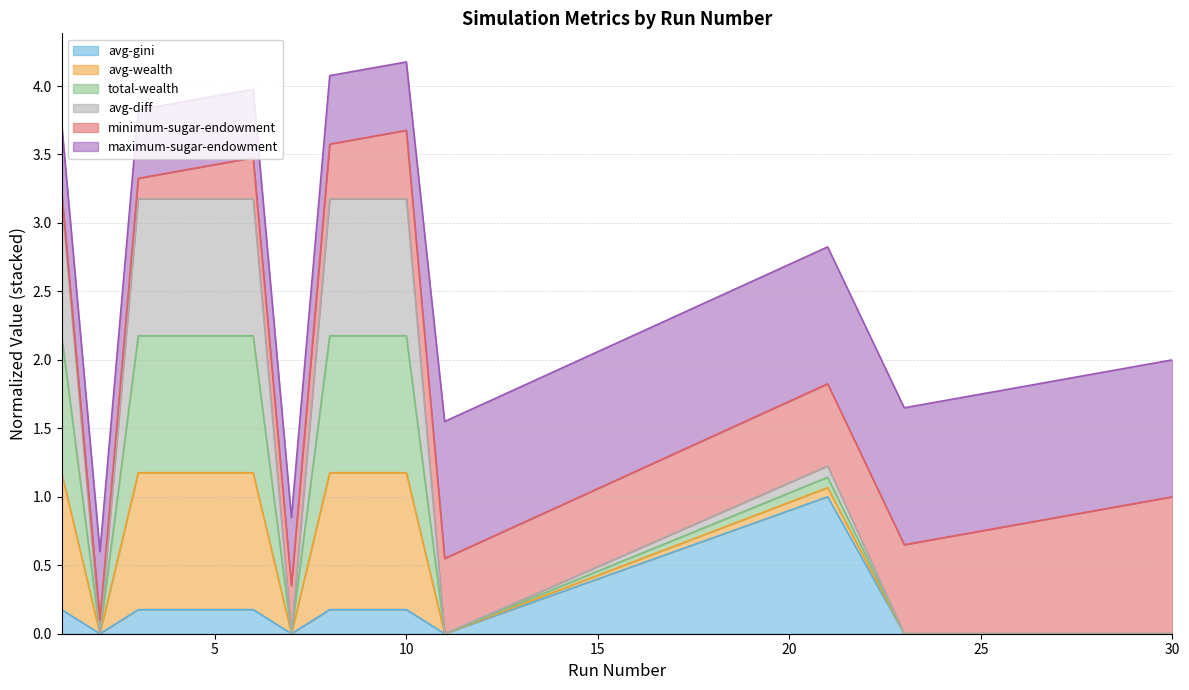

True or false: avg-wealth and avg-gini cross at least once.

False